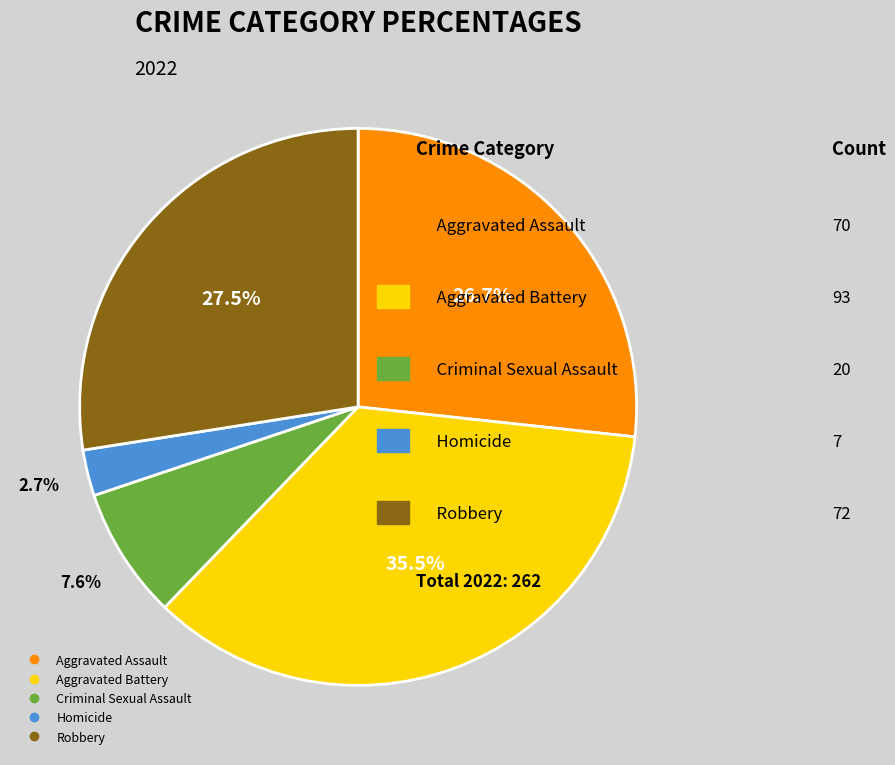

How many segments does this pie chart have?

5